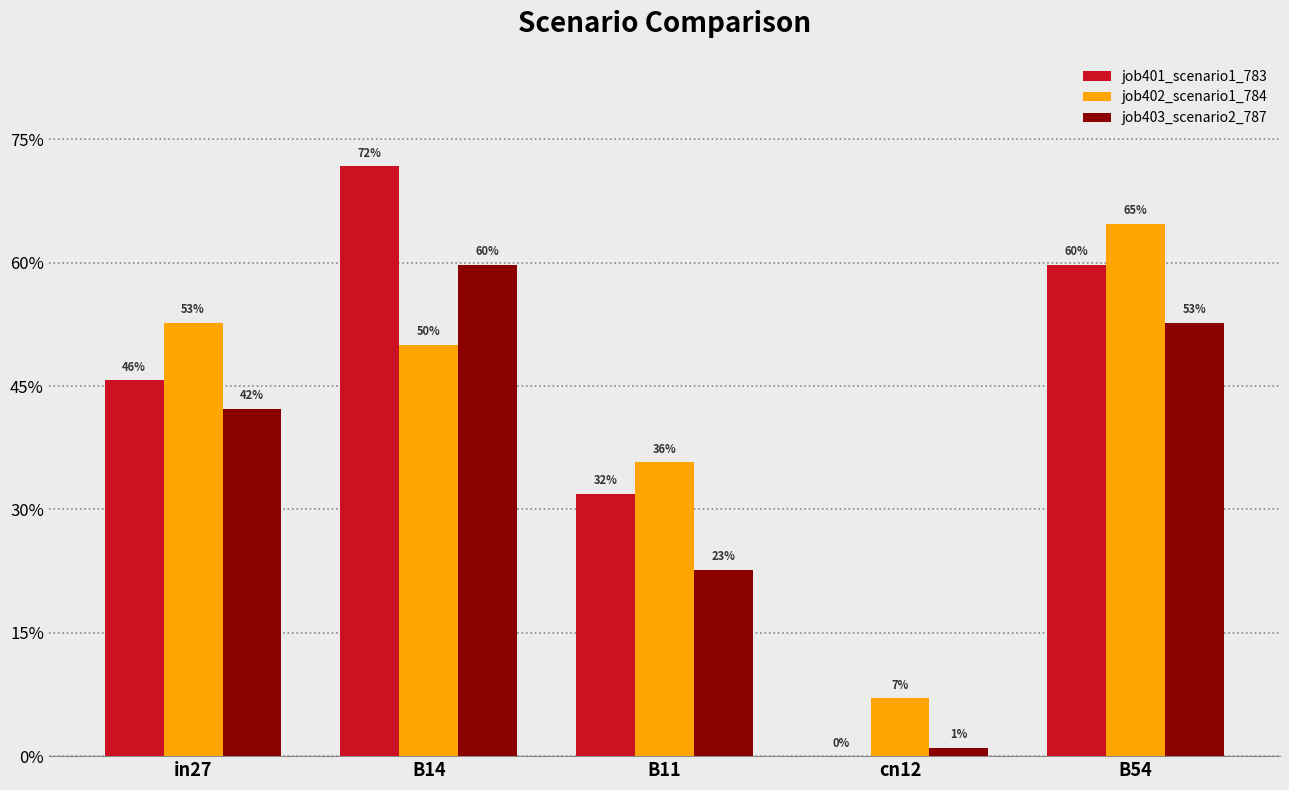

Between cn12 and B11, which is larger?

B11